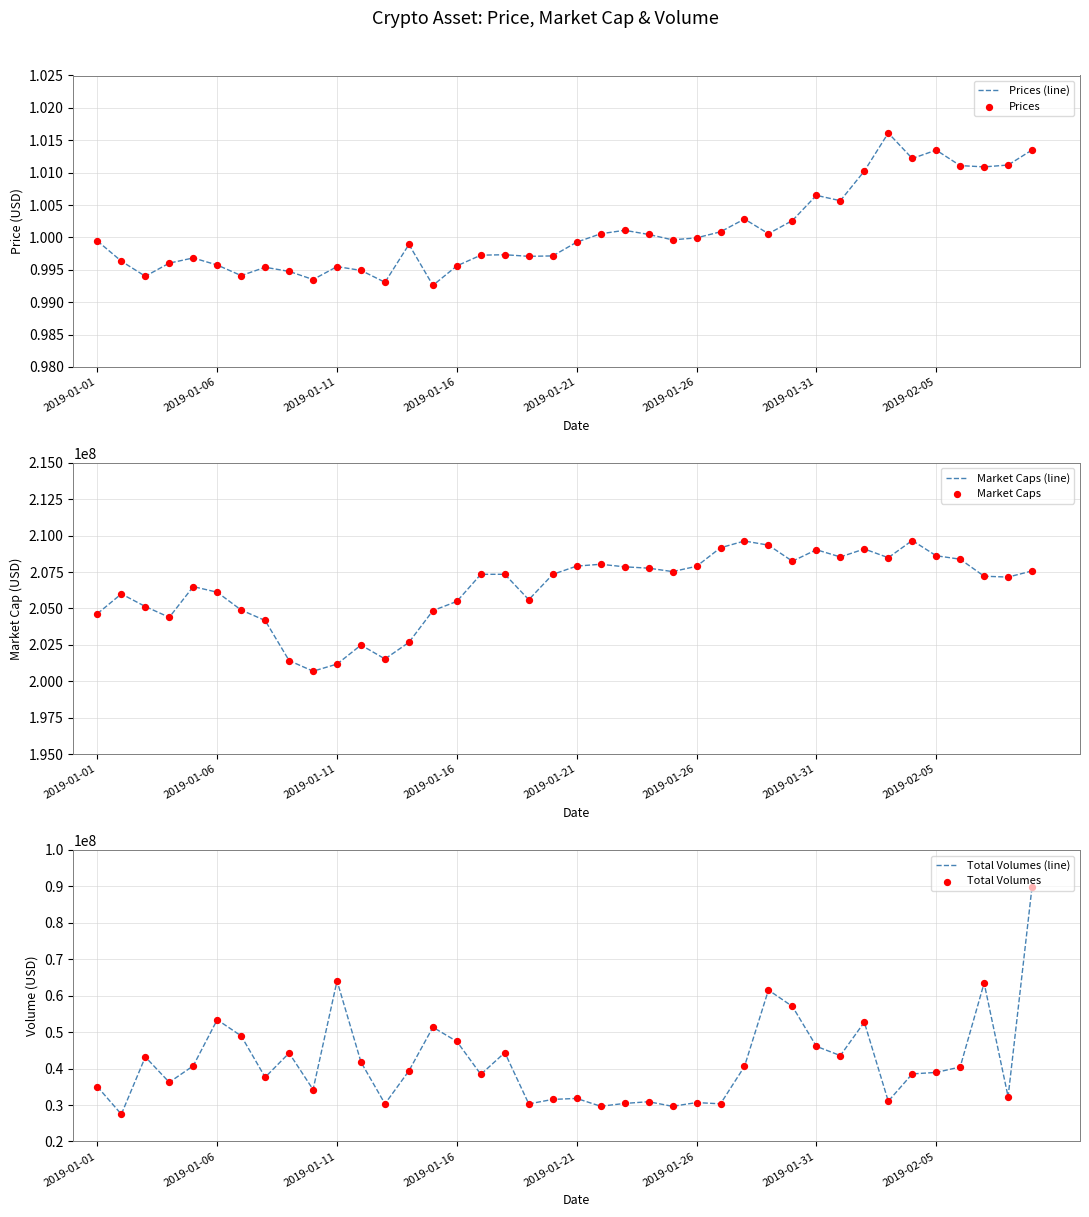

At how many categories does at least one series exceed 44613492?

40